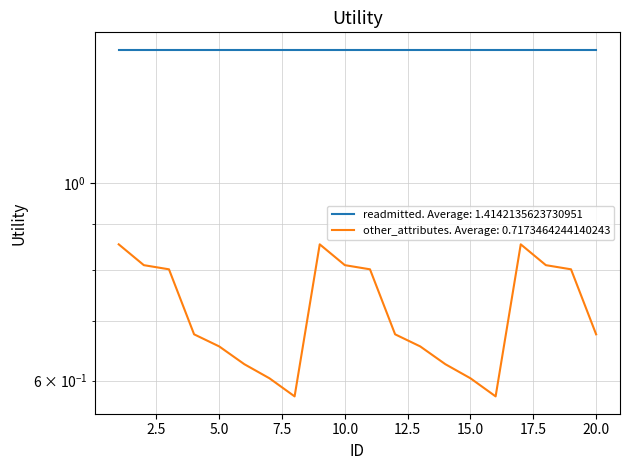

Reading left to right, extract all data points from this chart.

0.9	0.8	0.8	0.7	0.7	0.6	0.6	0.6	0.9	0.8	0.8	0.7	0.7	0.6	0.6	0.6	0.9	0.8	0.8	0.7